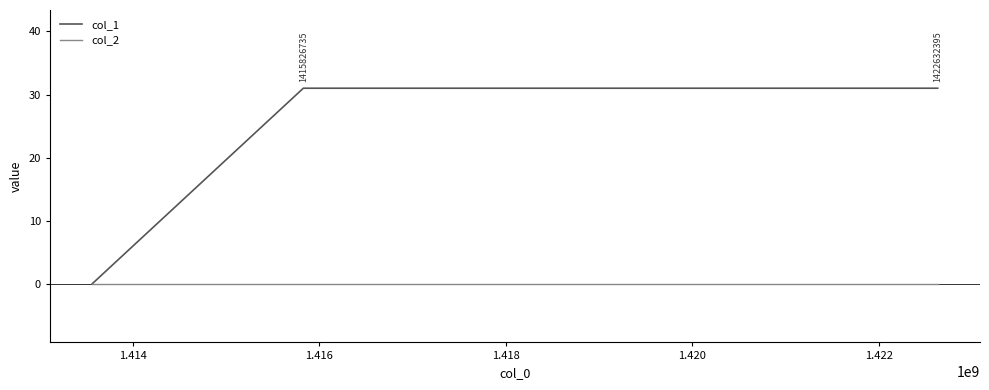

What is the maximum value shown in the chart?

31